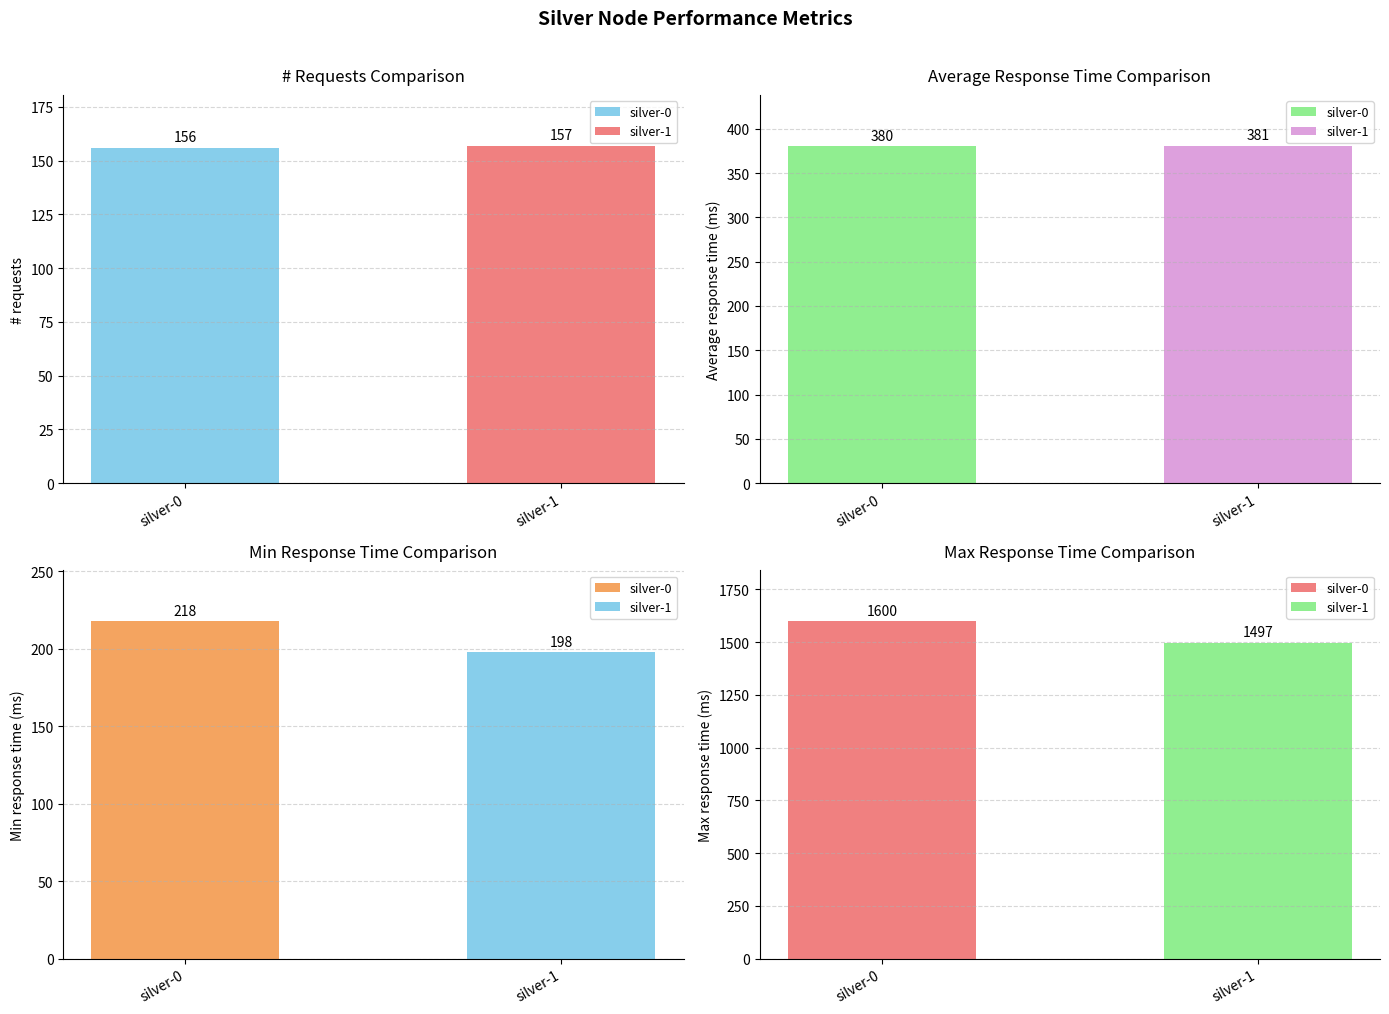

How many data points in Max response time are less than 1600?

1